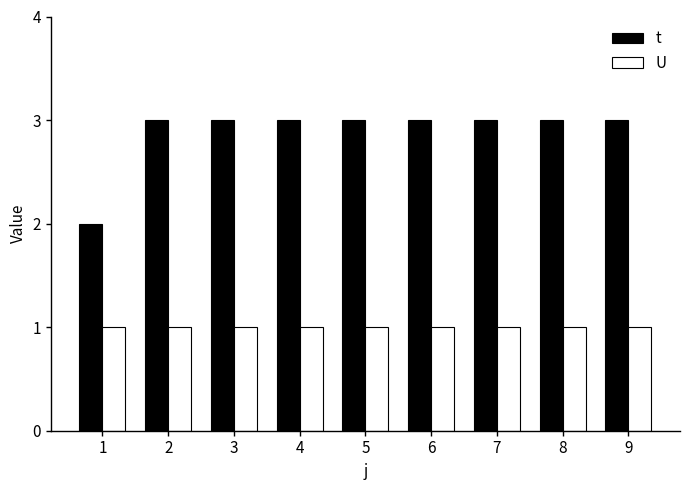

What is the value of the t bar at the 7th from the left?

3